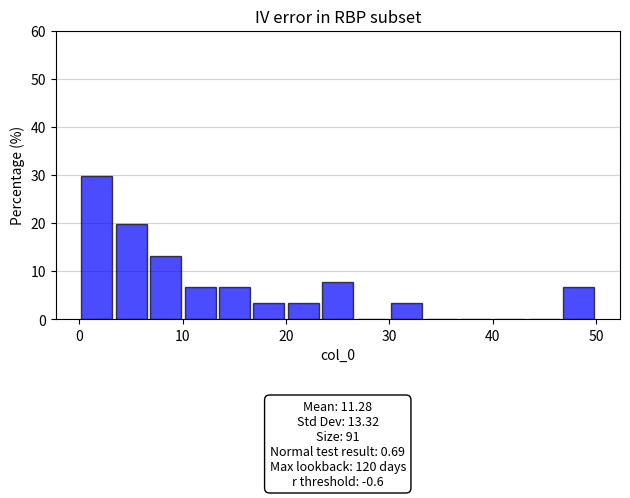

Around what value on the x-axis is the tallest bar? Give the approximate position of its centre, as read against the axis.

2